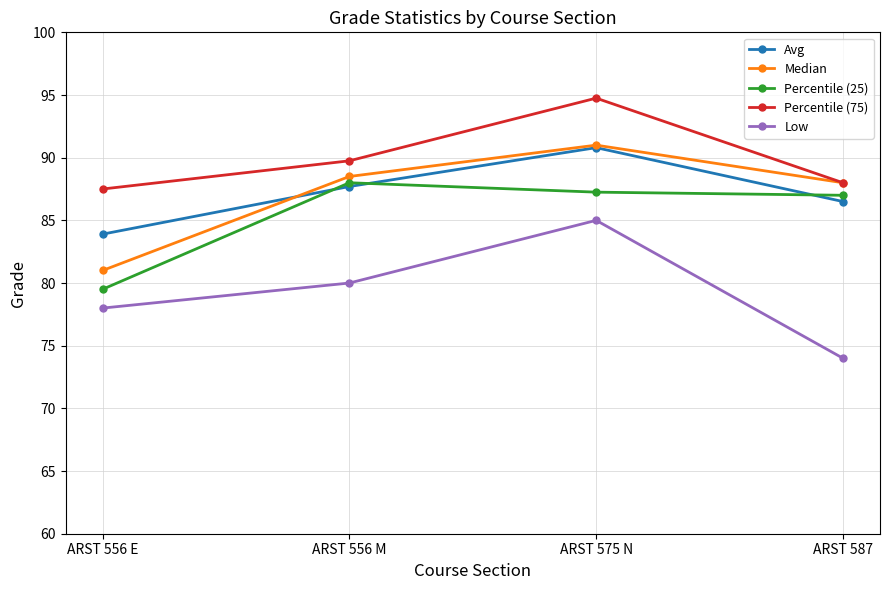

What position from the left is ARST 575 N?

3